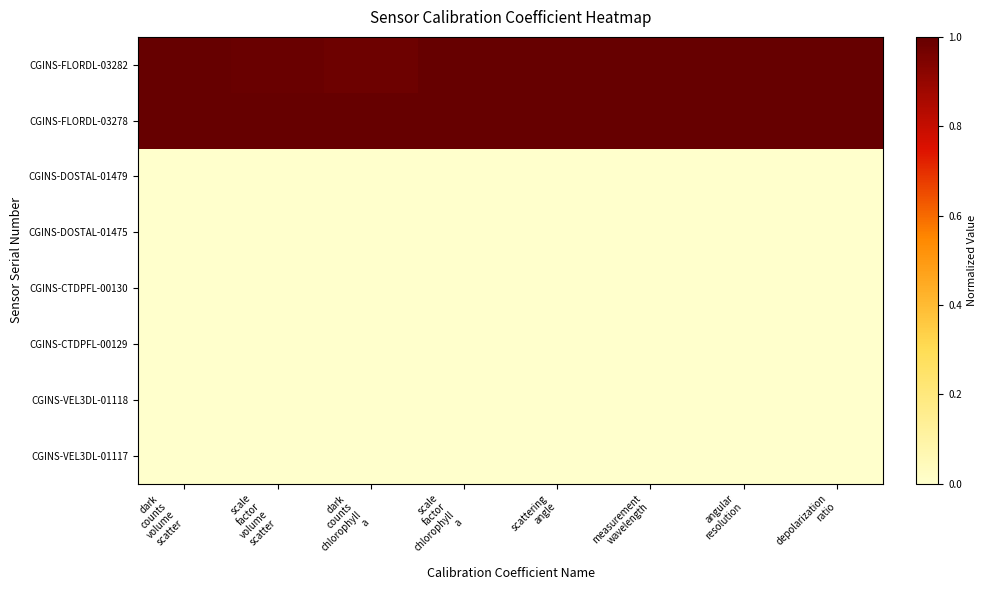

Reading left to right, extract all data points from this chart.

CGINS-FLORDL-03282: dark
counts
volume
scatter=1.0	scale
factor
volume
scatter=1.0	dark
counts
chlorophyll
a=1.0	scale
factor
chlorophyll
a=1.0	scattering
angle=1.0	measurement
wavelength=1.0	angular
resolution=1.0	depolarization
ratio=1.0
CGINS-FLORDL-03278: dark
counts
volume
scatter=1.0	scale
factor
volume
scatter=1.0	dark
counts
chlorophyll
a=1.0	scale
factor
chlorophyll
a=1.0	scattering
angle=1.0	measurement
wavelength=1.0	angular
resolution=1.0	depolarization
ratio=1.0
CGINS-DOSTAL-01479: dark
counts
volume
scatter=0.0	scale
factor
volume
scatter=0.0	dark
counts
chlorophyll
a=0.0	scale
factor
chlorophyll
a=0.0	scattering
angle=0.0	measurement
wavelength=0.0	angular
resolution=0.0	depolarization
ratio=0.0
CGINS-DOSTAL-01475: dark
counts
volume
scatter=0.0	scale
factor
volume
scatter=0.0	dark
counts
chlorophyll
a=0.0	scale
factor
chlorophyll
a=0.0	scattering
angle=0.0	measurement
wavelength=0.0	angular
resolution=0.0	depolarization
ratio=0.0
CGINS-CTDPFL-00130: dark
counts
volume
scatter=0.0	scale
factor
volume
scatter=0.0	dark
counts
chlorophyll
a=0.0	scale
factor
chlorophyll
a=0.0	scattering
angle=0.0	measurement
wavelength=0.0	angular
resolution=0.0	depolarization
ratio=0.0
CGINS-CTDPFL-00129: dark
counts
volume
scatter=0.0	scale
factor
volume
scatter=0.0	dark
counts
chlorophyll
a=0.0	scale
factor
chlorophyll
a=0.0	scattering
angle=0.0	measurement
wavelength=0.0	angular
resolution=0.0	depolarization
ratio=0.0
CGINS-VEL3DL-01118: dark
counts
volume
scatter=0.0	scale
factor
volume
scatter=0.0	dark
counts
chlorophyll
a=0.0	scale
factor
chlorophyll
a=0.0	scattering
angle=0.0	measurement
wavelength=0.0	angular
resolution=0.0	depolarization
ratio=0.0
CGINS-VEL3DL-01117: dark
counts
volume
scatter=0.0	scale
factor
volume
scatter=0.0	dark
counts
chlorophyll
a=0.0	scale
factor
chlorophyll
a=0.0	scattering
angle=0.0	measurement
wavelength=0.0	angular
resolution=0.0	depolarization
ratio=0.0